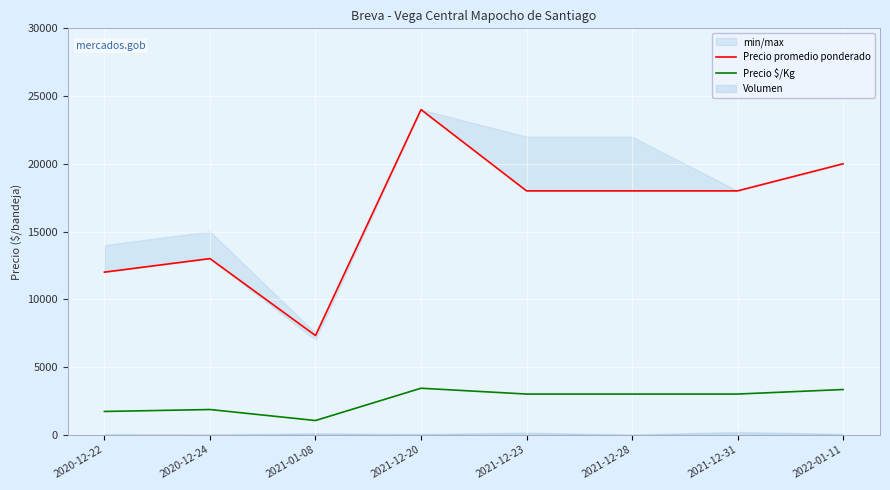

Which label corresponds to the smallest value in the chart?

2021-01-08